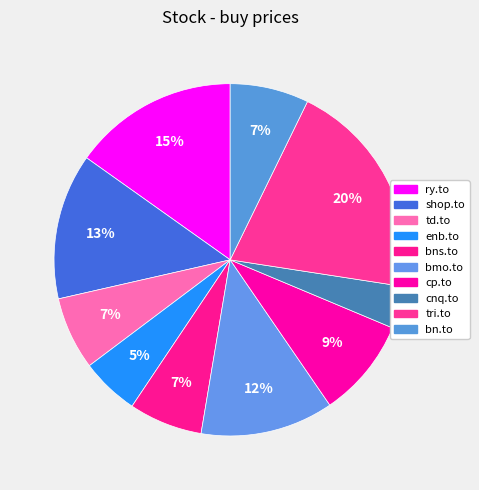

Which category has the smallest portion of the pie?

cnq.to